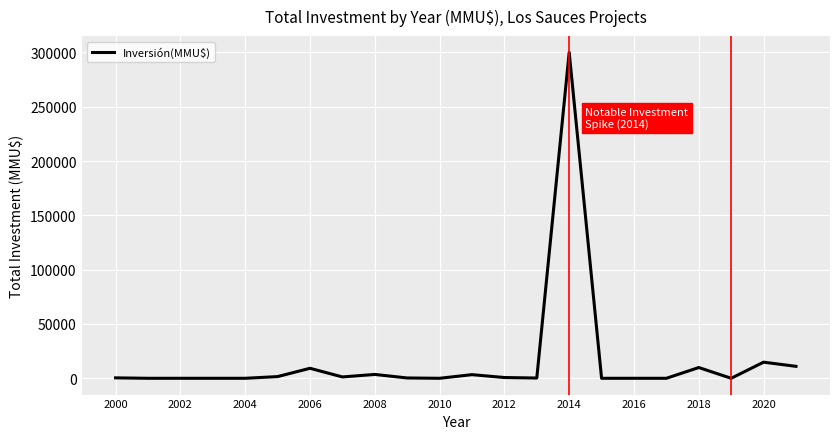

What is the difference between the maximum and minimum values?

300000